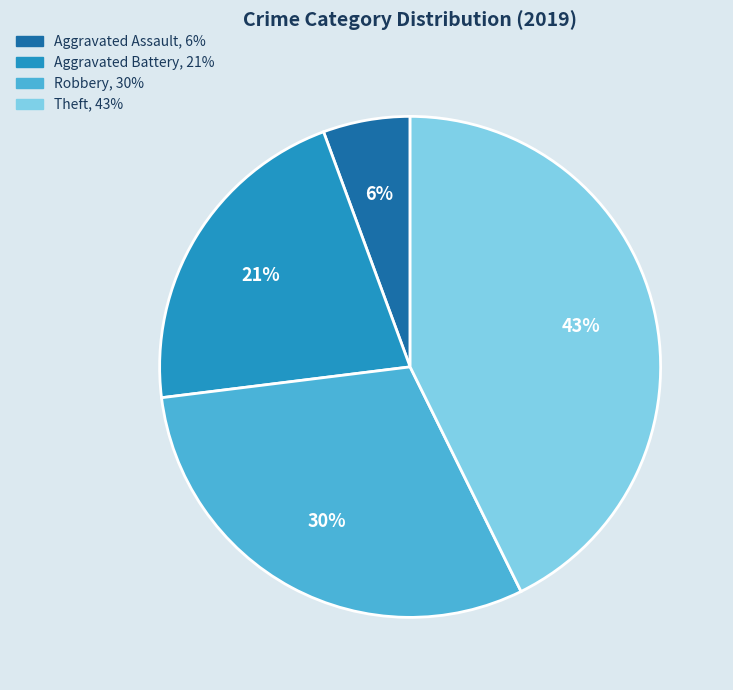

Is there a majority slice in this chart?

No